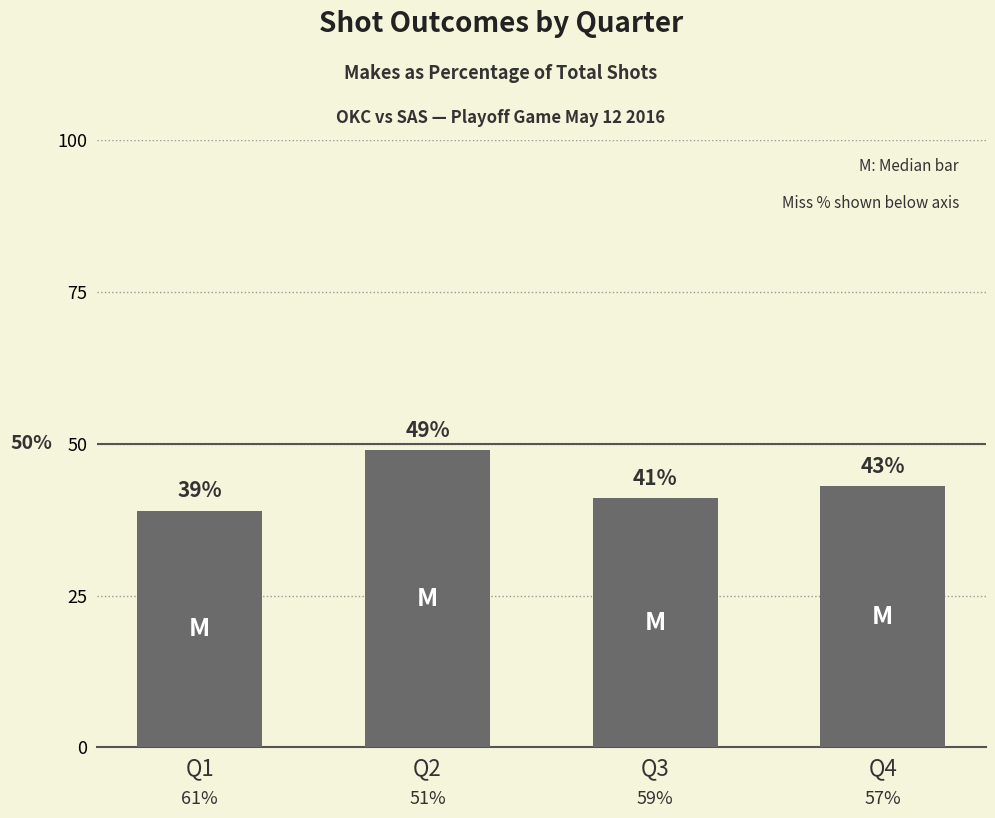

Are the bars horizontal?

No